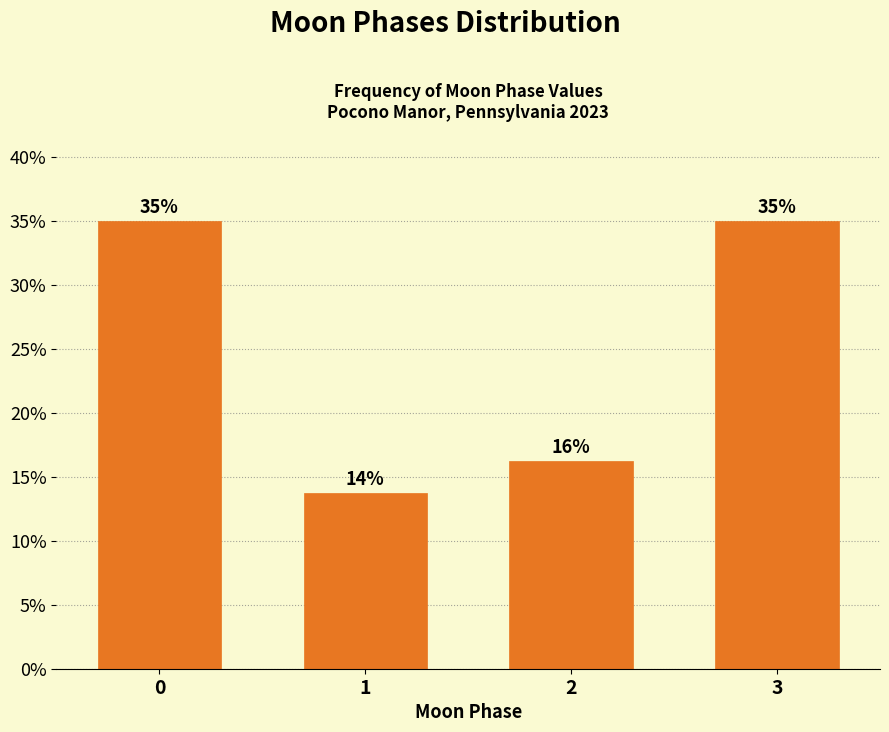

What is the maximum value shown in the chart?

35.0